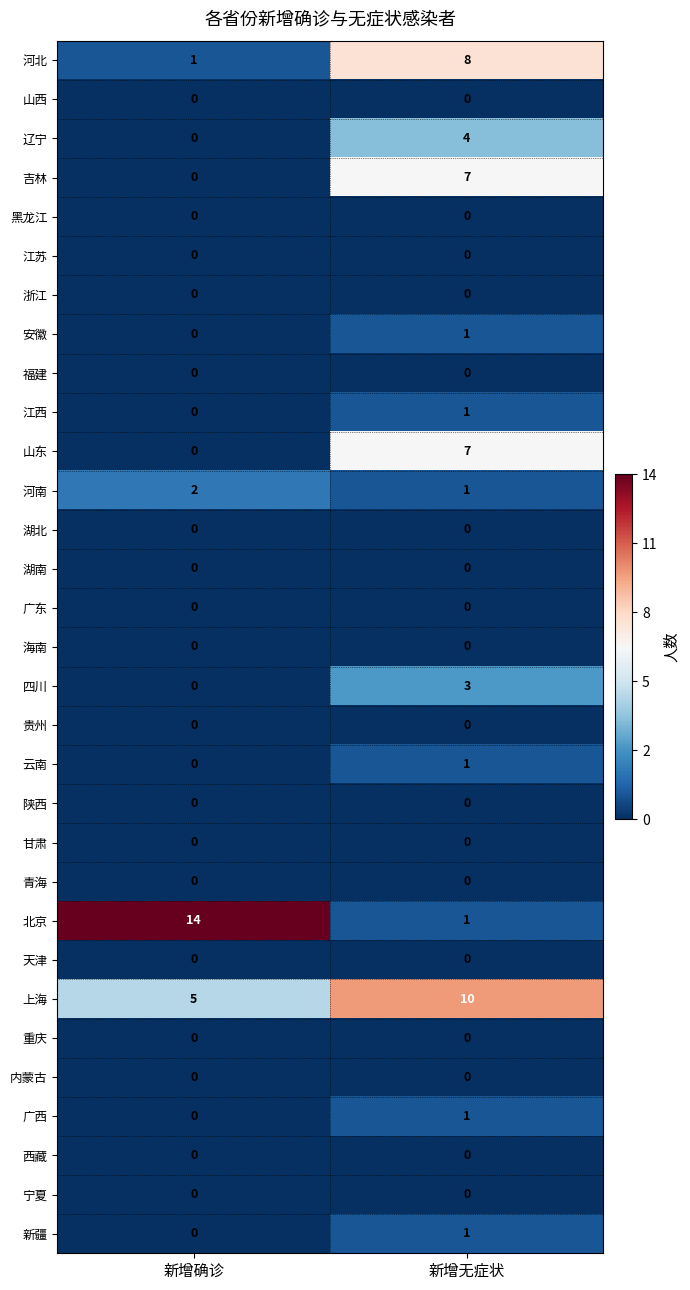

What is the total value across all series at 新增无症状?

46